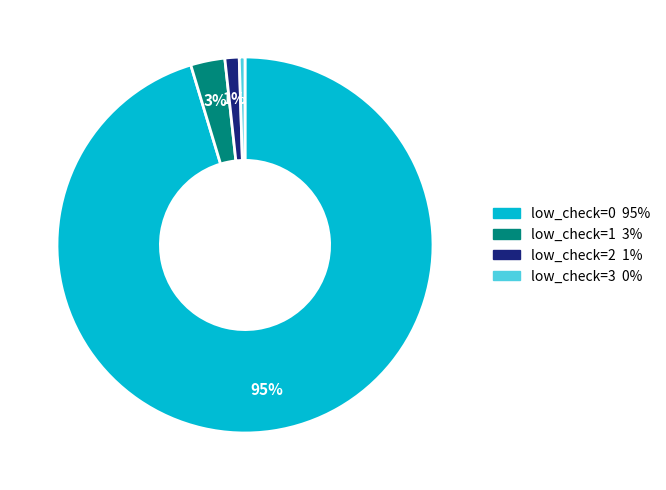

To the nearest percent, what percentage of the pie is low_check=1?

3%